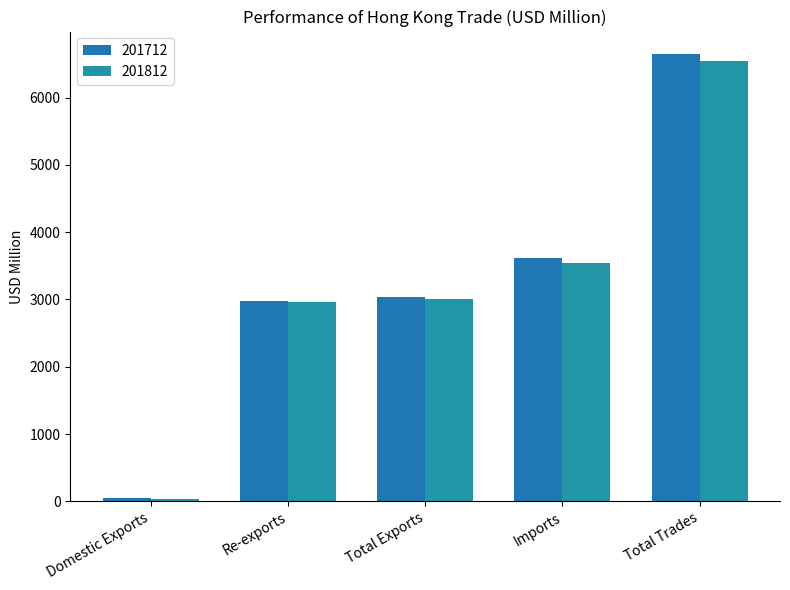

How many data points does each series have?

5